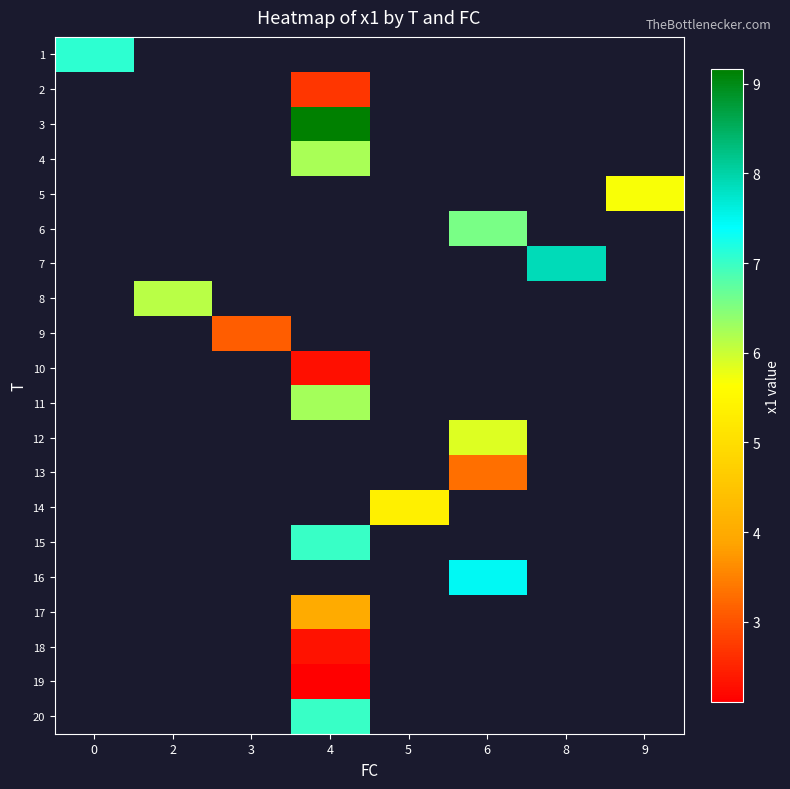

What is the minimum value shown in the chart?

2.1